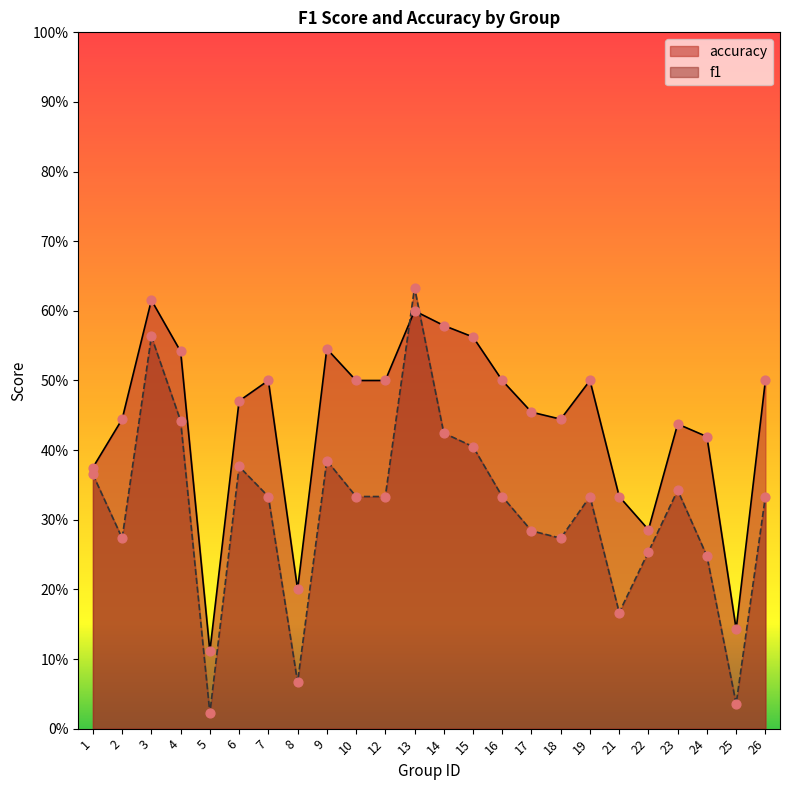

Which series reaches the maximum Y coordinate?

f1